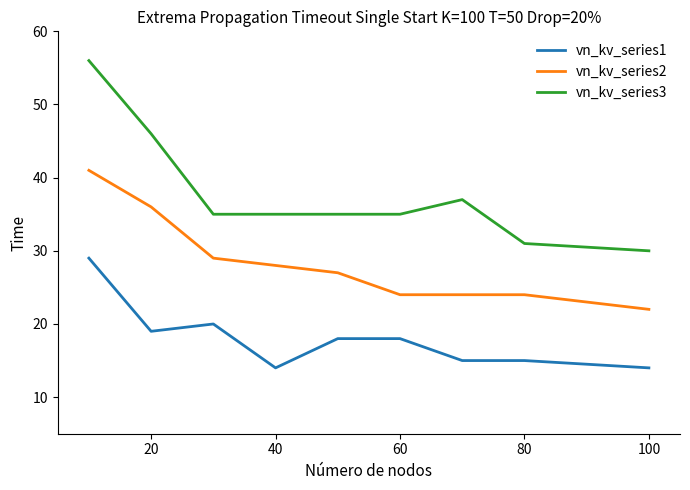

Is this an area chart (filled region under the line)?

No